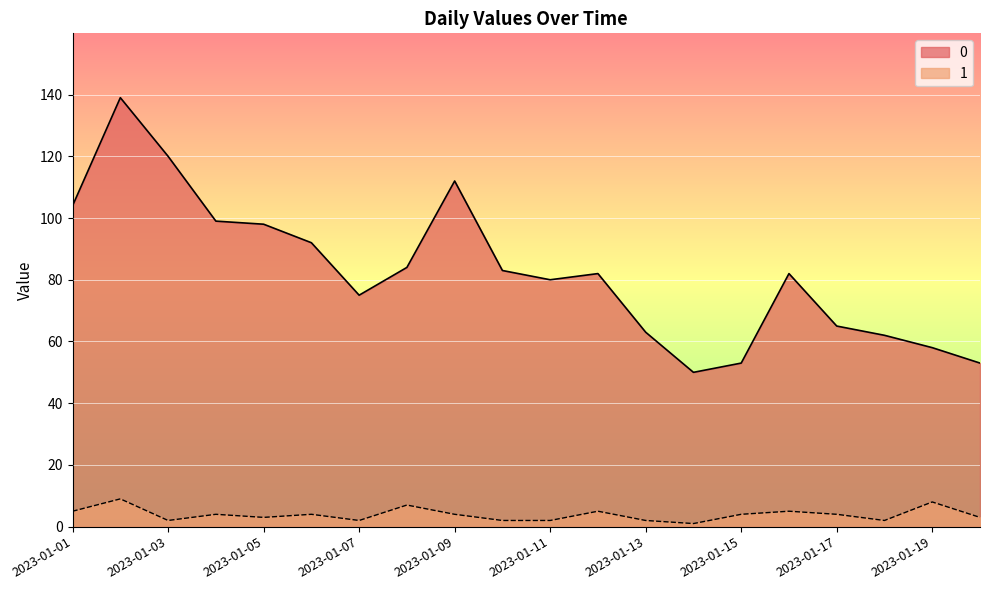

True or false: 0 and 1 cross at least once.

False